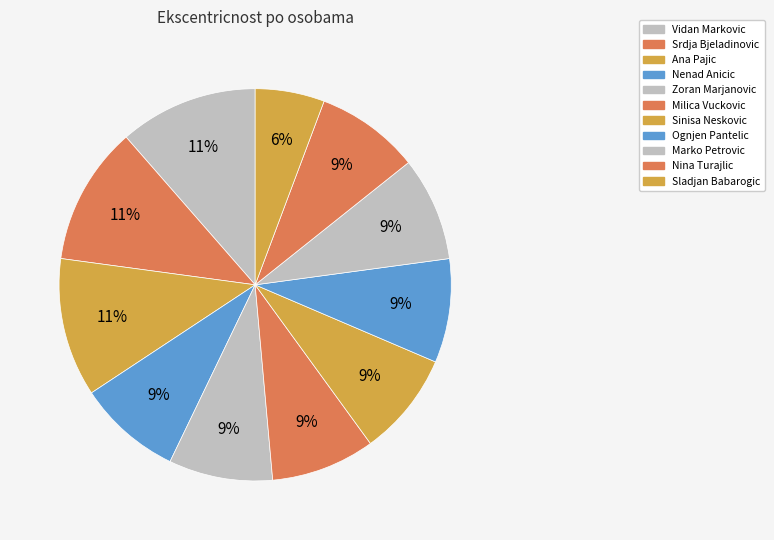

The Nenad Anicic slice represents 2% of the pie. True or false?

False